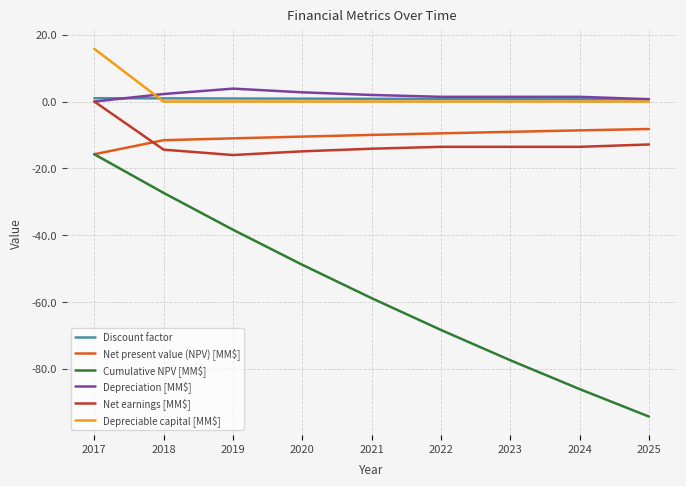

Between 2017 and 2020, which series saw the biggest shift?

Cumulative NPV [MM$]